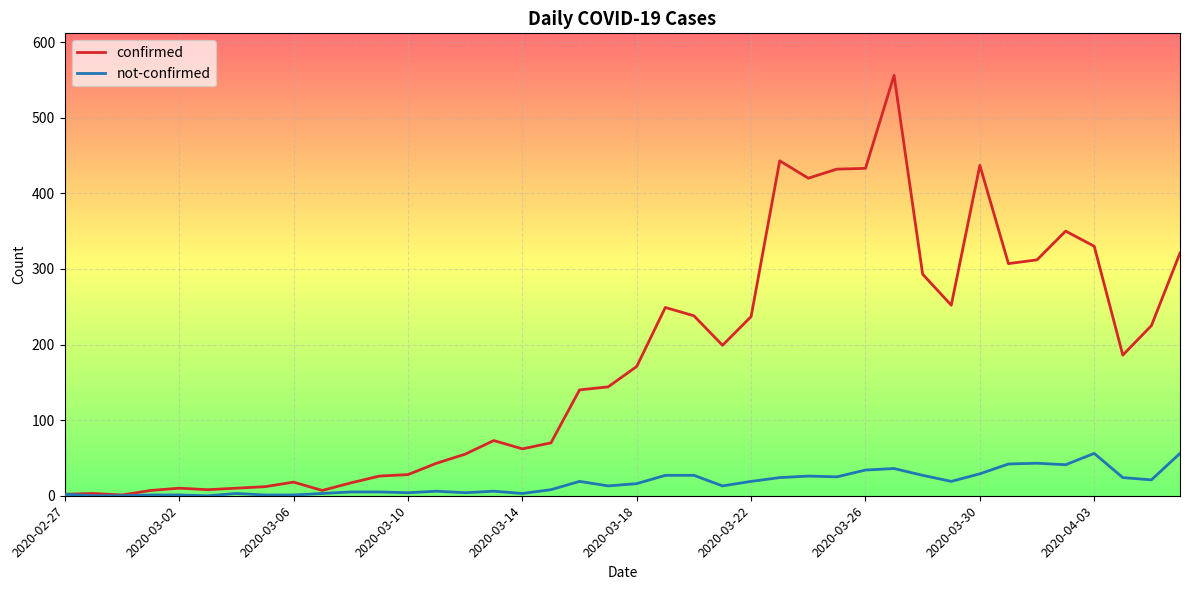

Which series has the largest total across all categories?

confirmed